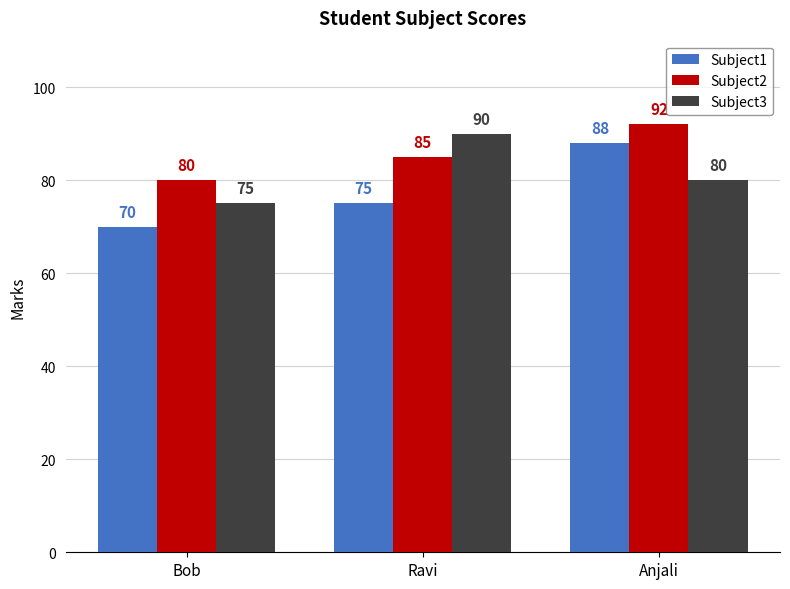

Is it true that Subject2 equals 152 at Ravi?

False